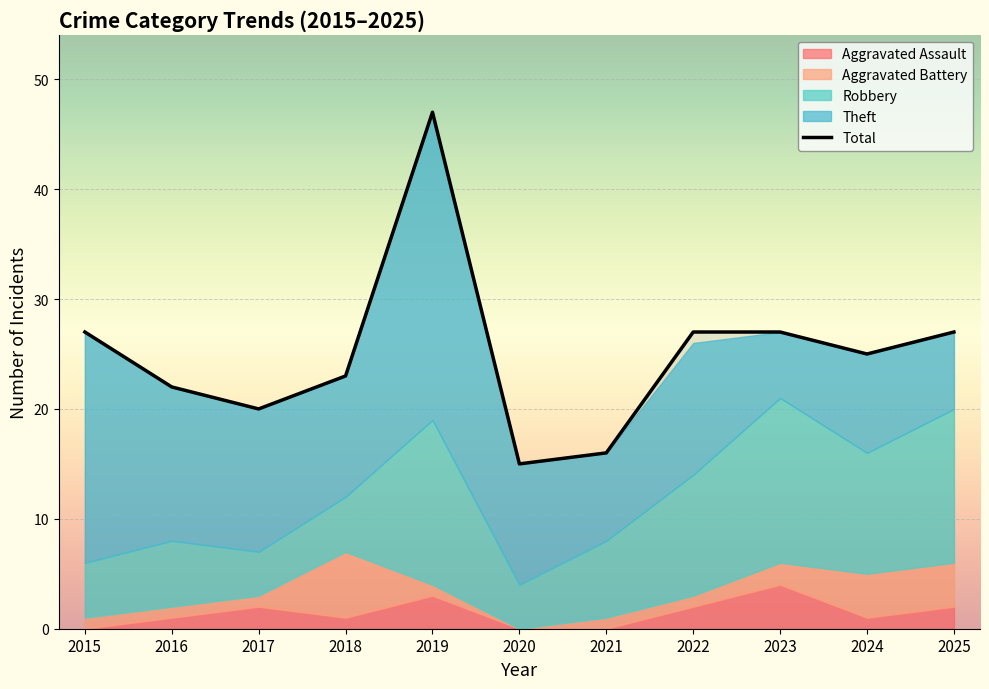

Reading left to right, extract all data points from this chart.

27	22	20	23	47	15	16	27	27	25	27